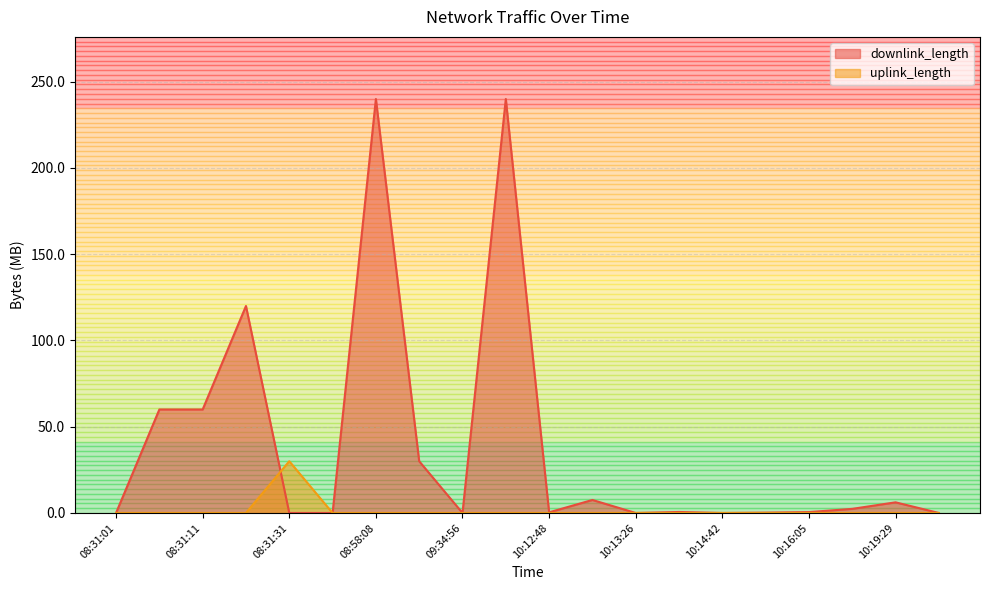

Which series ends up on top after the final intersection of downlink_length and uplink_length?

downlink_length